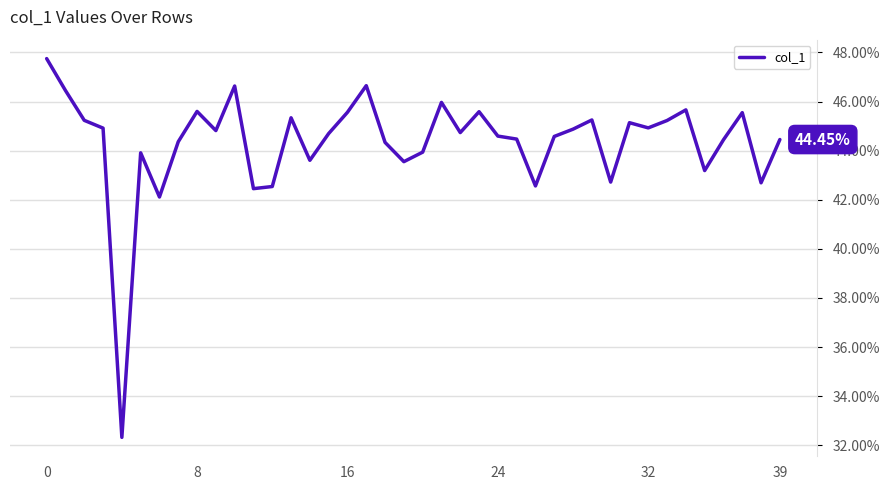

True or false: the data has more than 2 interior local peaks.

True